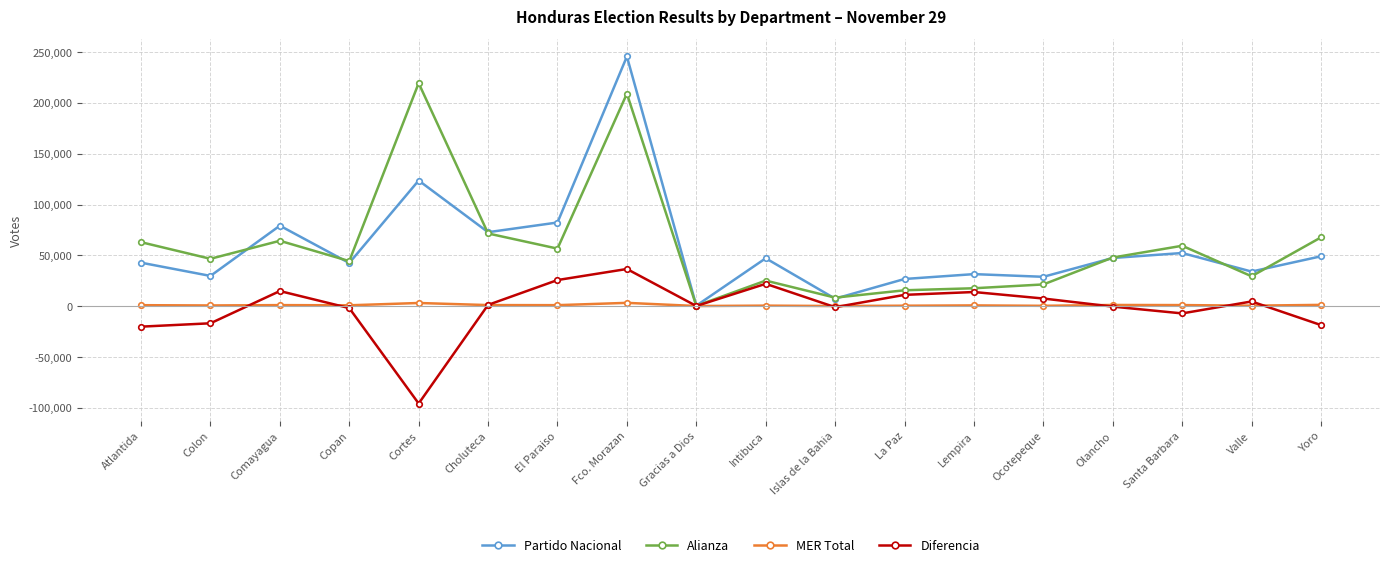

Is the value of Diferencia at Yoro greater than the value of Alianza at Comayagua?

No